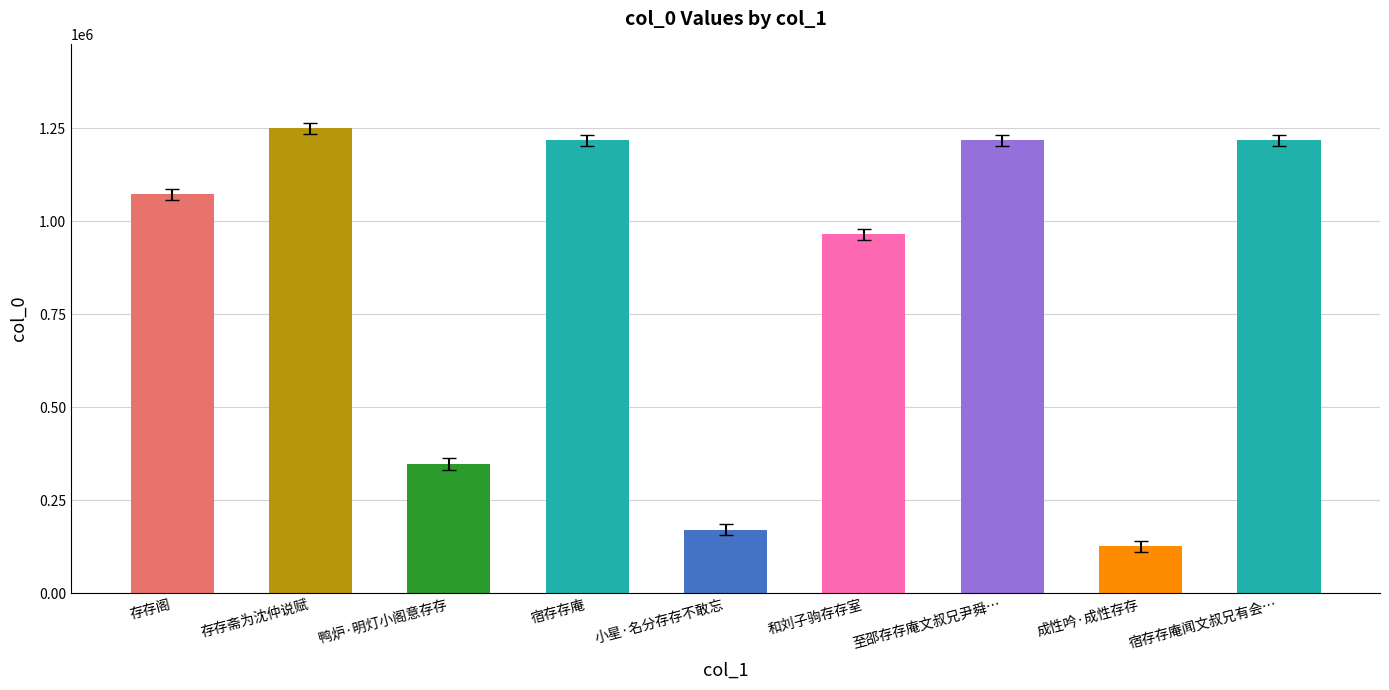

Is it true that the value at 宿存存庵闻文叔兄有会… is 412267?

False